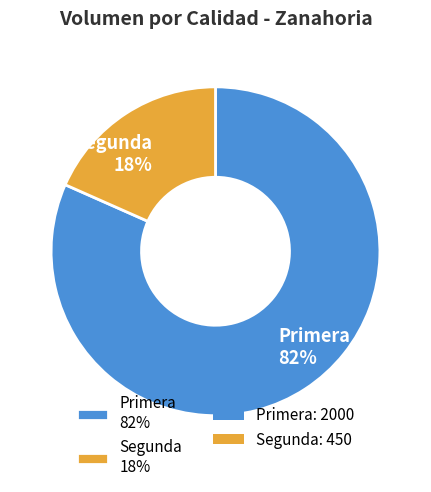

True or false: Segunda accounts for 4% of the total.

False